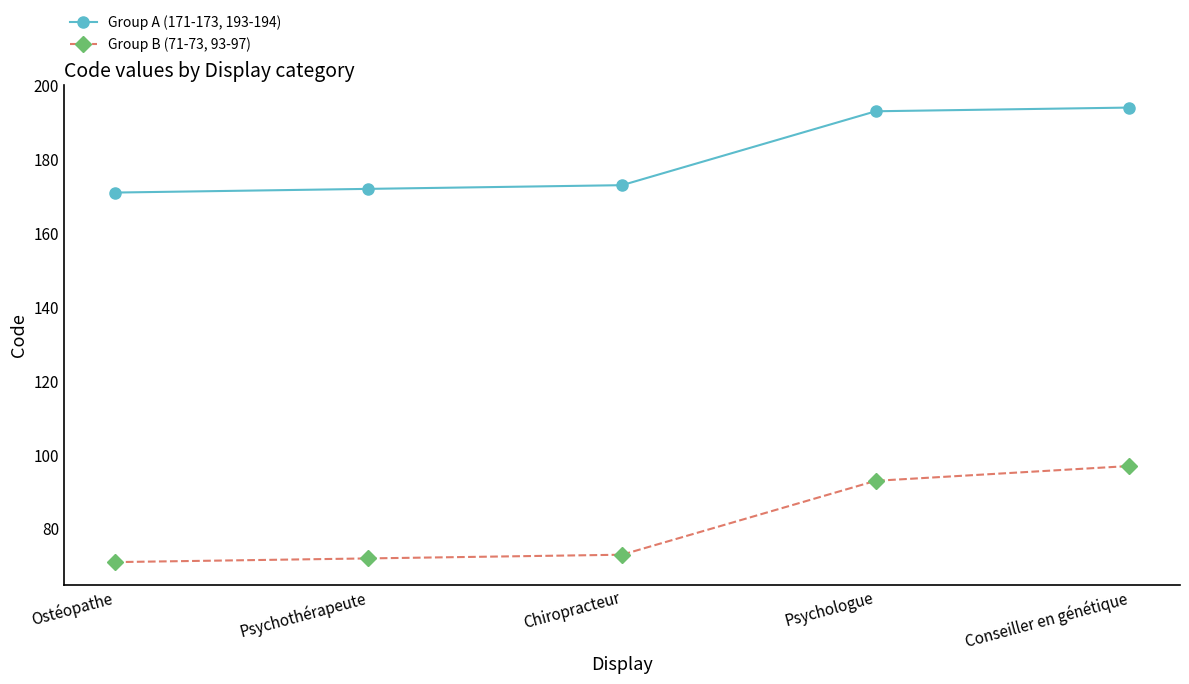

Reading left to right, extract all data points from this chart.

Group A (171-173, 193-194): Ostéopathe=171	Psychothérapeute=172	Chiropracteur=173	Psychologue=193	Conseiller en génétique=194
Group B (71-73, 93-97): Ostéopathe=71	Psychothérapeute=72	Chiropracteur=73	Psychologue=93	Conseiller en génétique=97